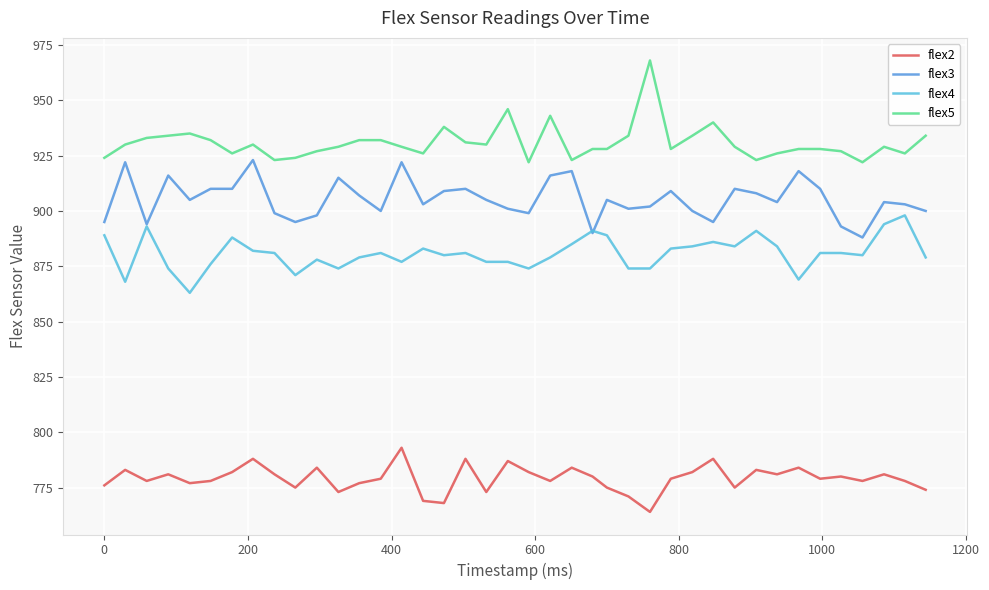

Which series has the largest total across all categories?

flex5